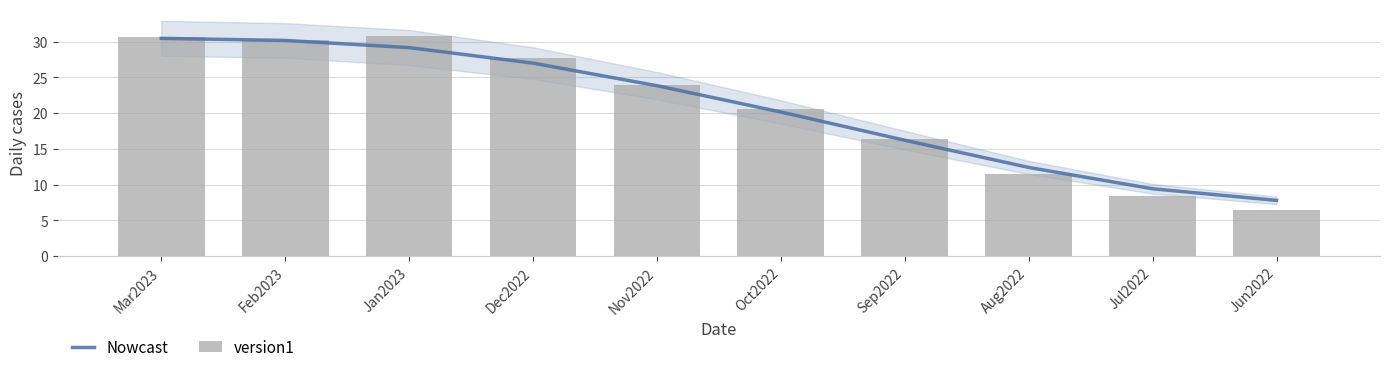

Does the chart contain any negative values?

No